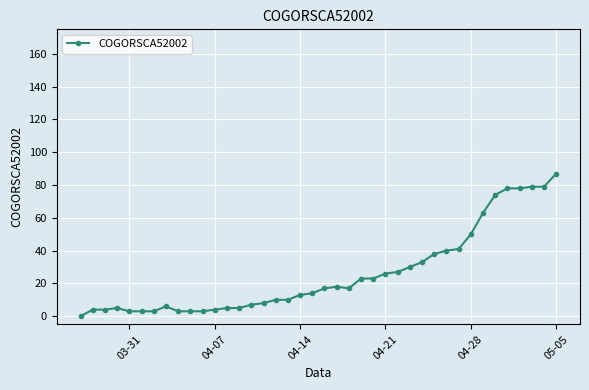

What is the maximum value shown in the chart?

87